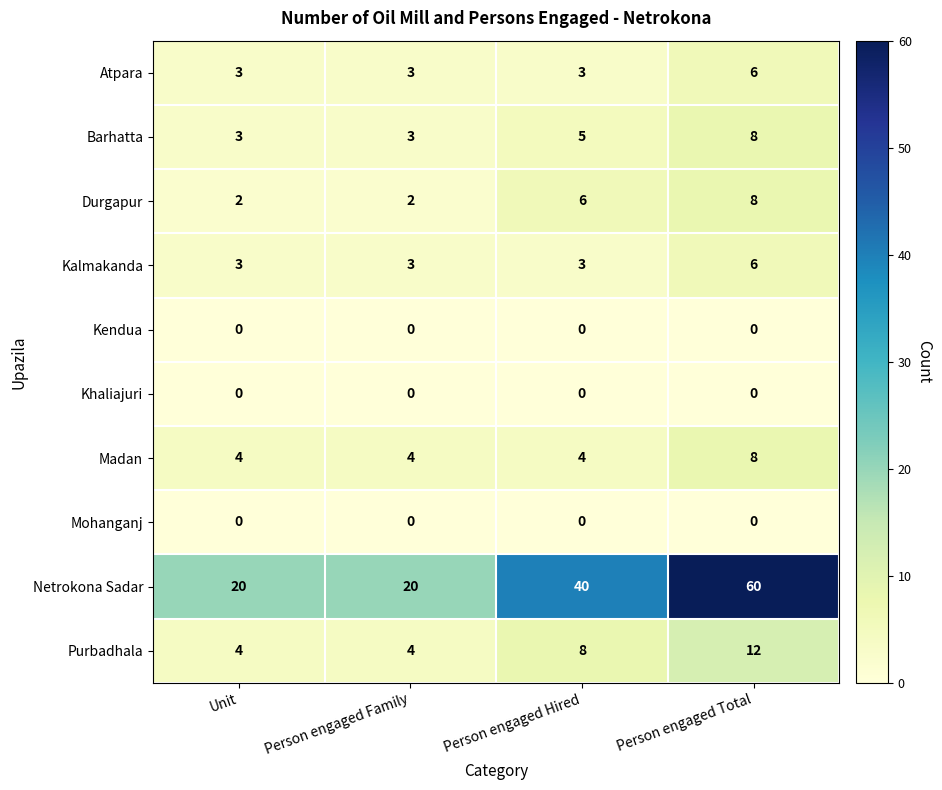

What is the average value of the Atpara series?

4